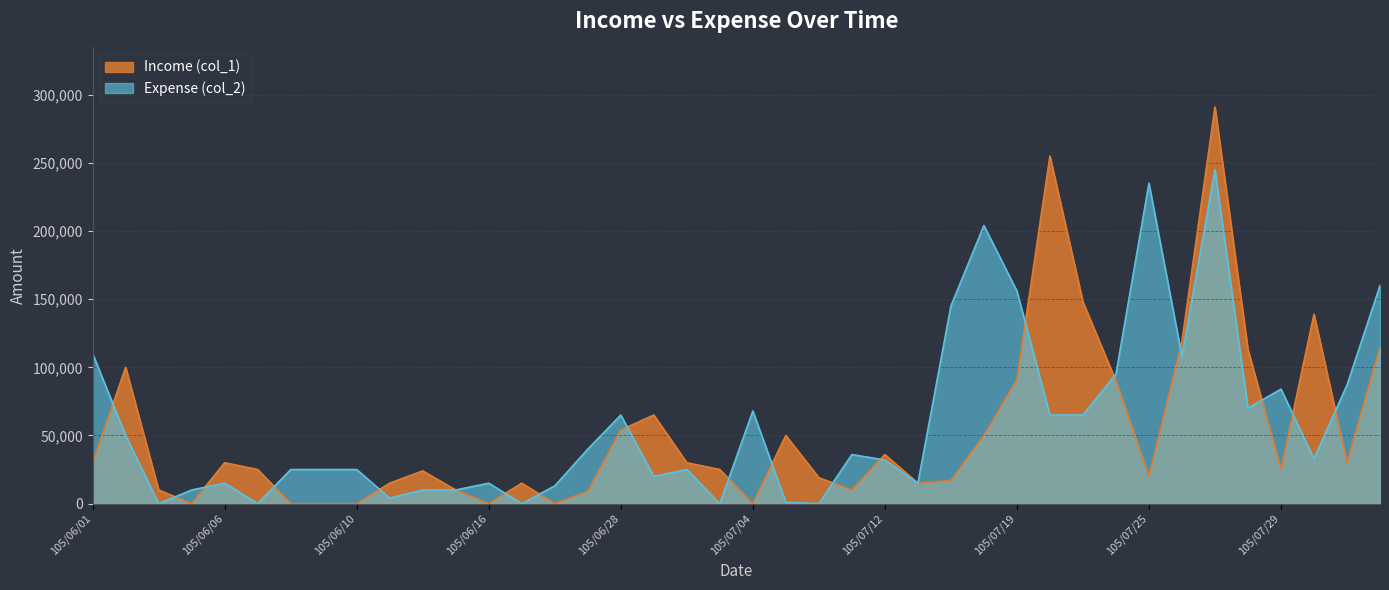

What is the sum of the Expense (col_2) values at 105/06/09 and 105/06/02?

75000